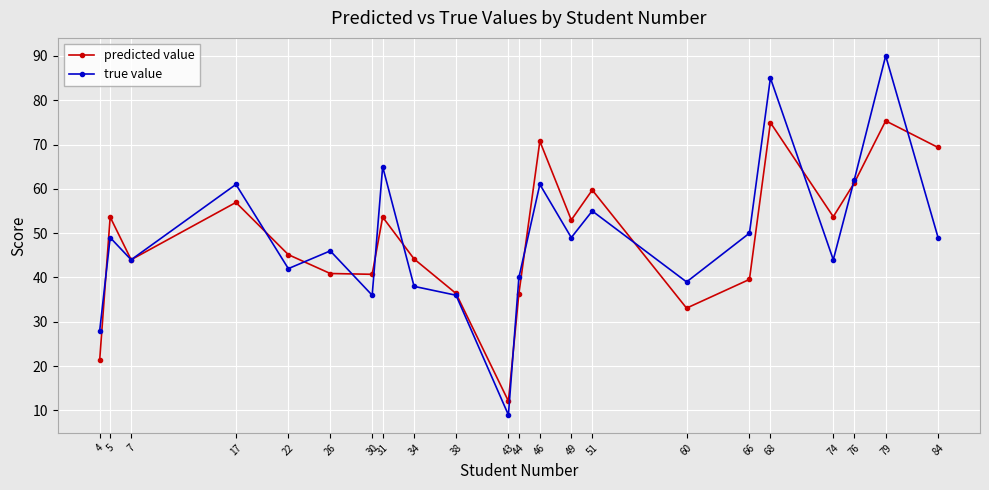

Is this an area chart (filled region under the line)?

No